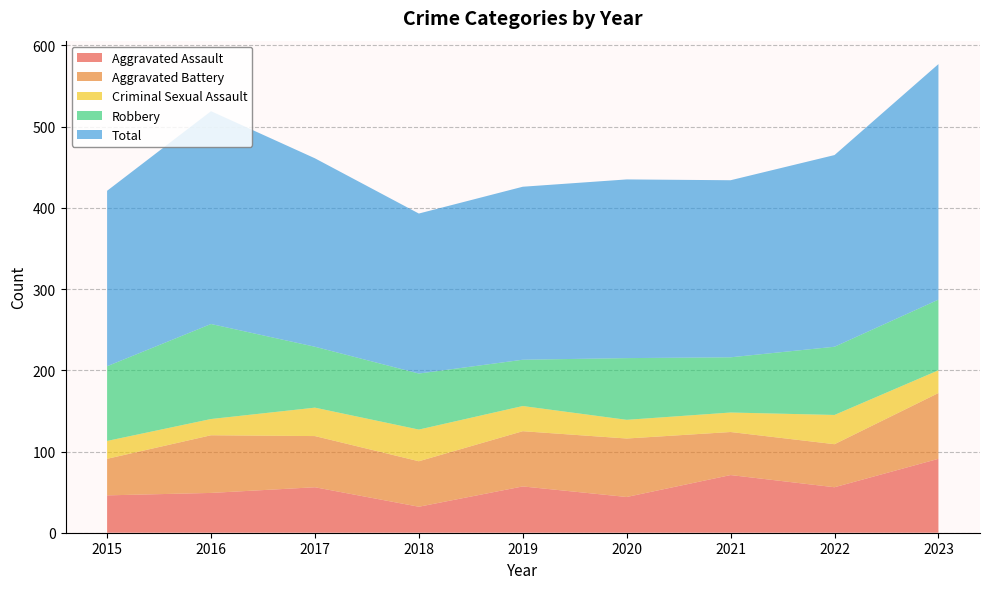

Reading left to right, extract all data points from this chart.

Aggravated Assault: 2015=46	2016=49	2017=56	2018=32	2019=57	2020=44	2021=71	2022=56	2023=91
Aggravated Battery: 2015=45	2016=71	2017=63	2018=56	2019=68	2020=72	2021=53	2022=53	2023=81
Criminal Sexual Assault: 2015=22	2016=20	2017=35	2018=39	2019=31	2020=23	2021=24	2022=36	2023=28
Robbery: 2015=92	2016=117	2017=75	2018=69	2019=57	2020=76	2021=68	2022=84	2023=87
Total: 2015=216	2016=262	2017=232	2018=197	2019=213	2020=220	2021=218	2022=236	2023=290